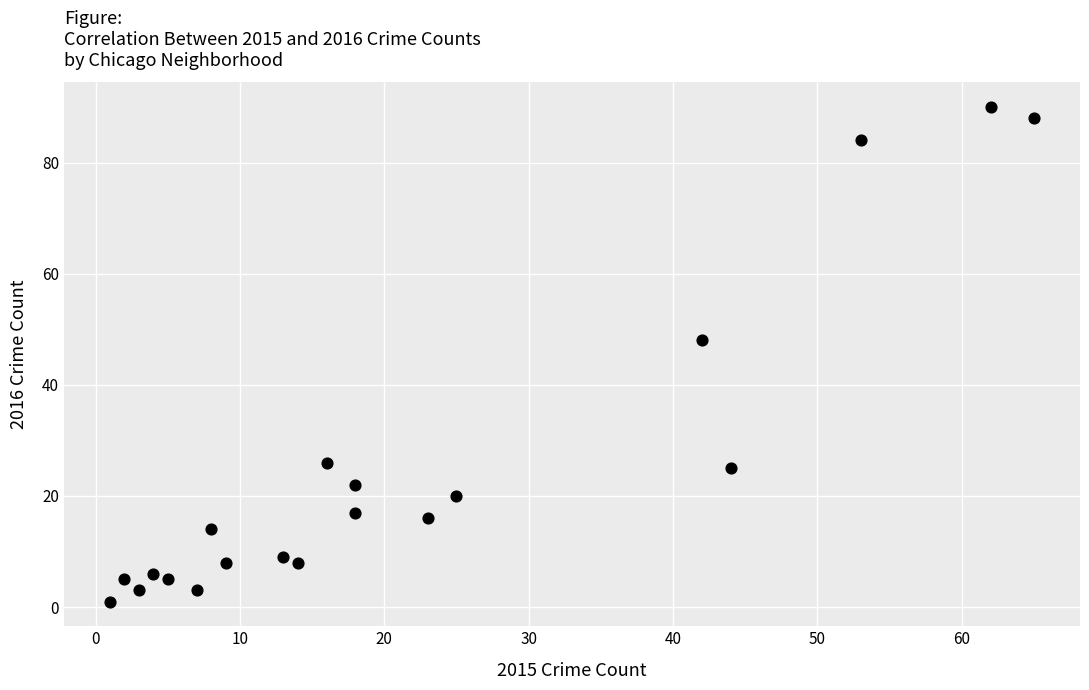

What is the range of X values (max minus min)?

64